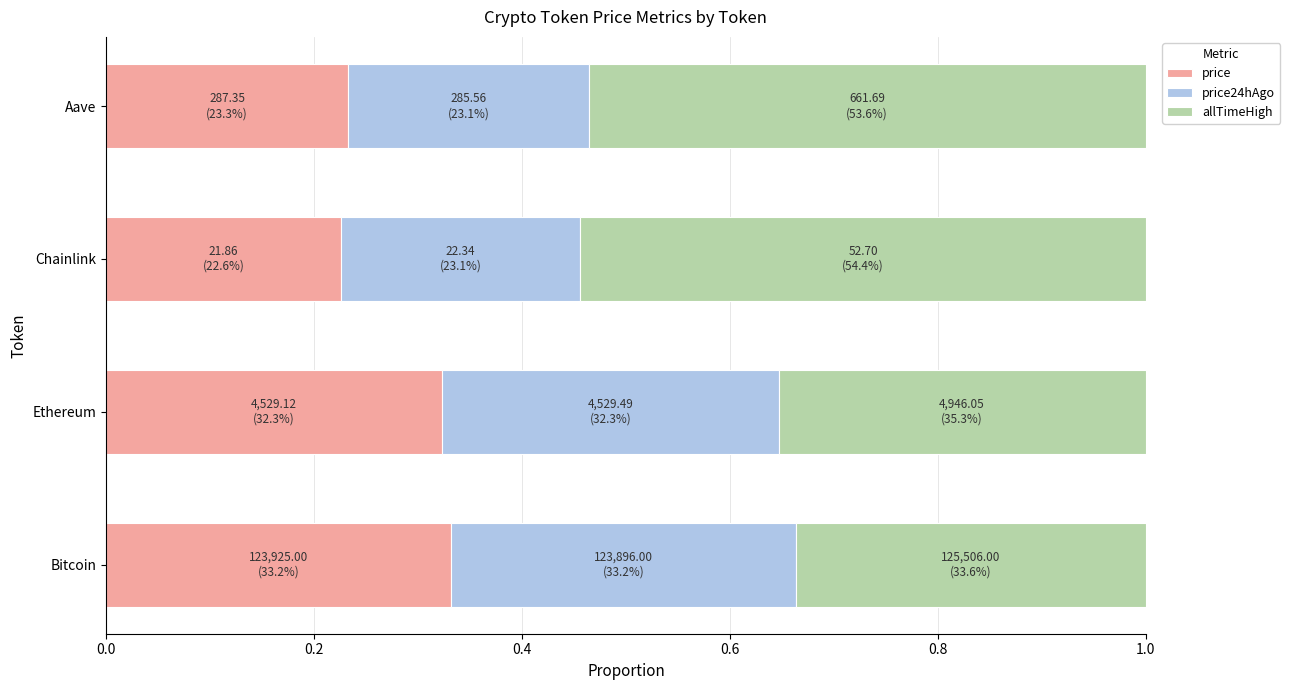

The price series shows 0.1 at Ethereum. True or false?

False